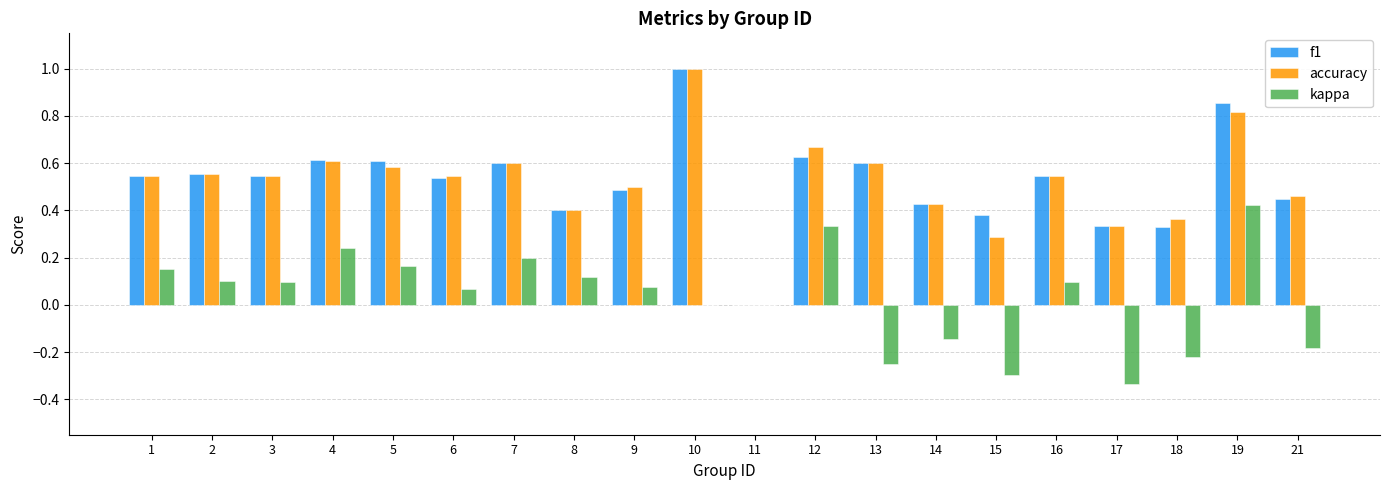

At which label does kappa first exceed 0?

1